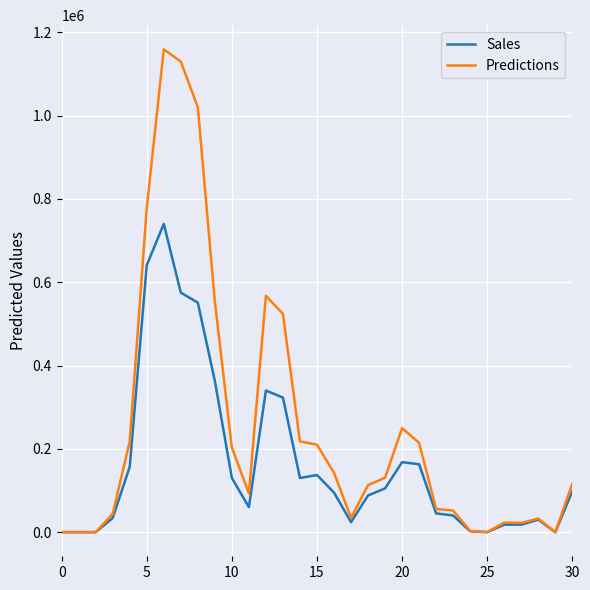

List the series in order of their peak value, lowest first.

Sales, Predictions